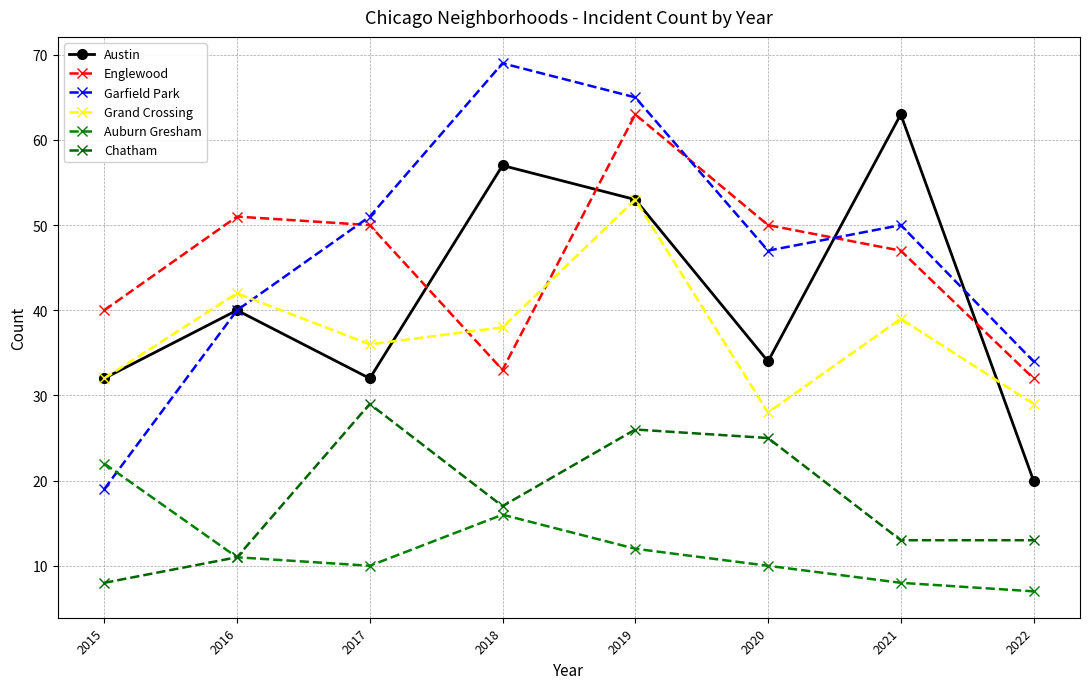

At which category is the sum across all series the highest?

2019